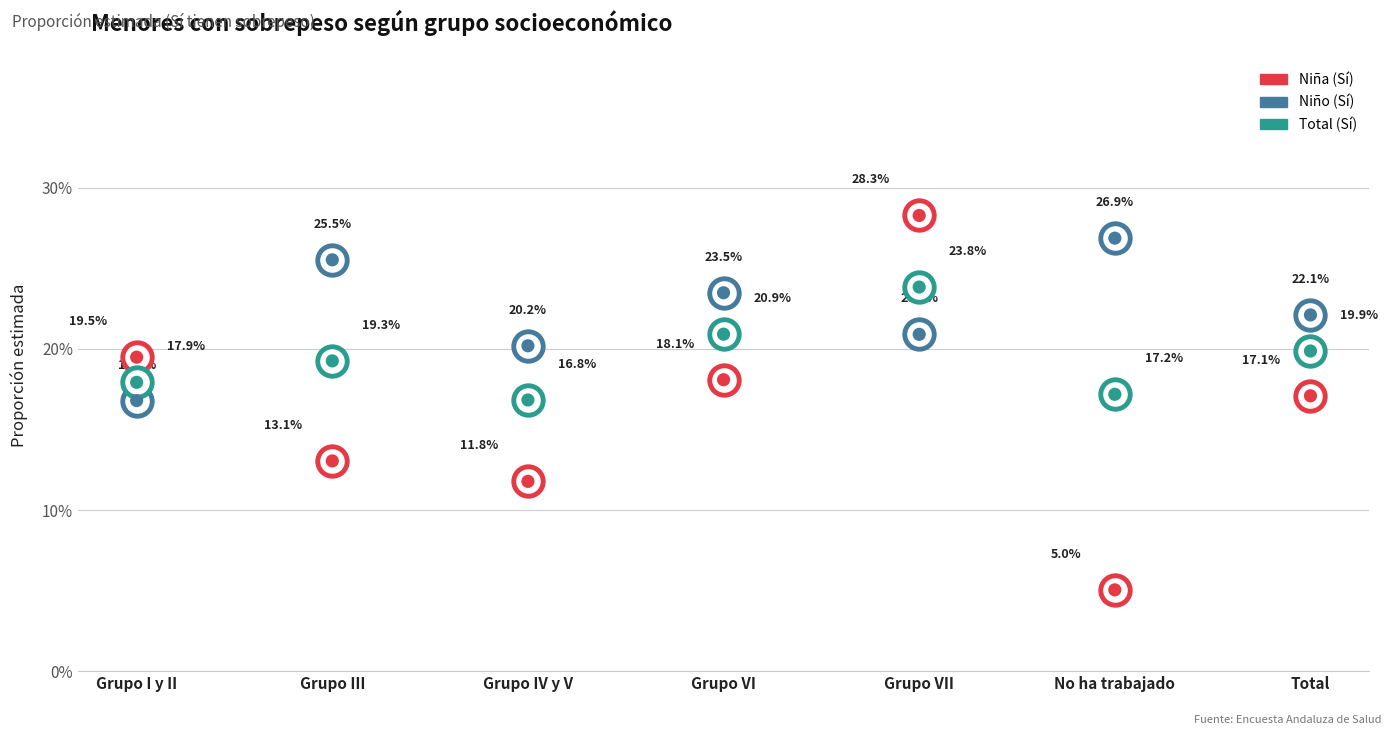

What is the total value across all series at Grupo III?

0.6